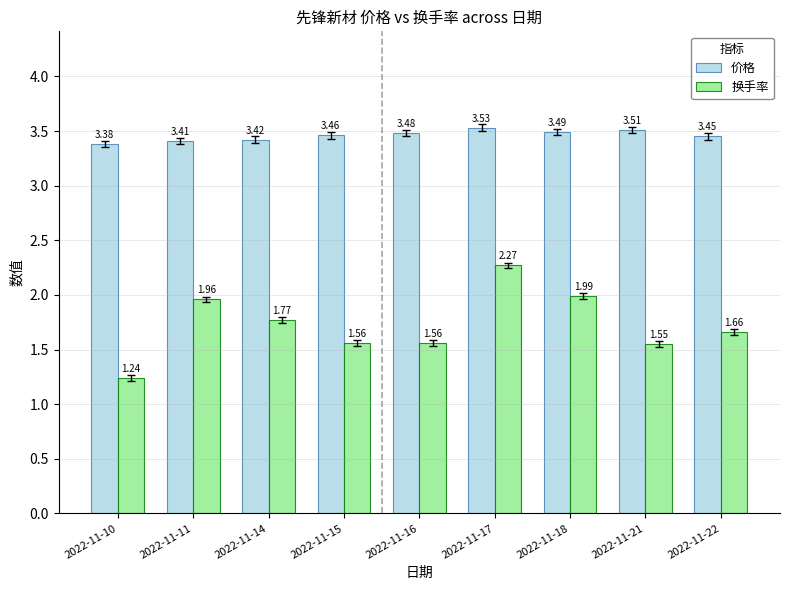

At which category does the chart reach its peak across all series?

2022-11-17